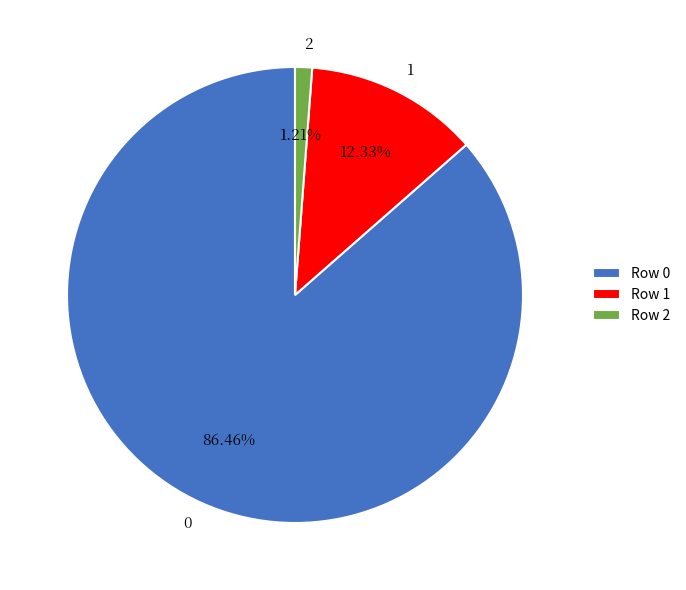

To the nearest percent, what percentage of the pie is 2?

1%